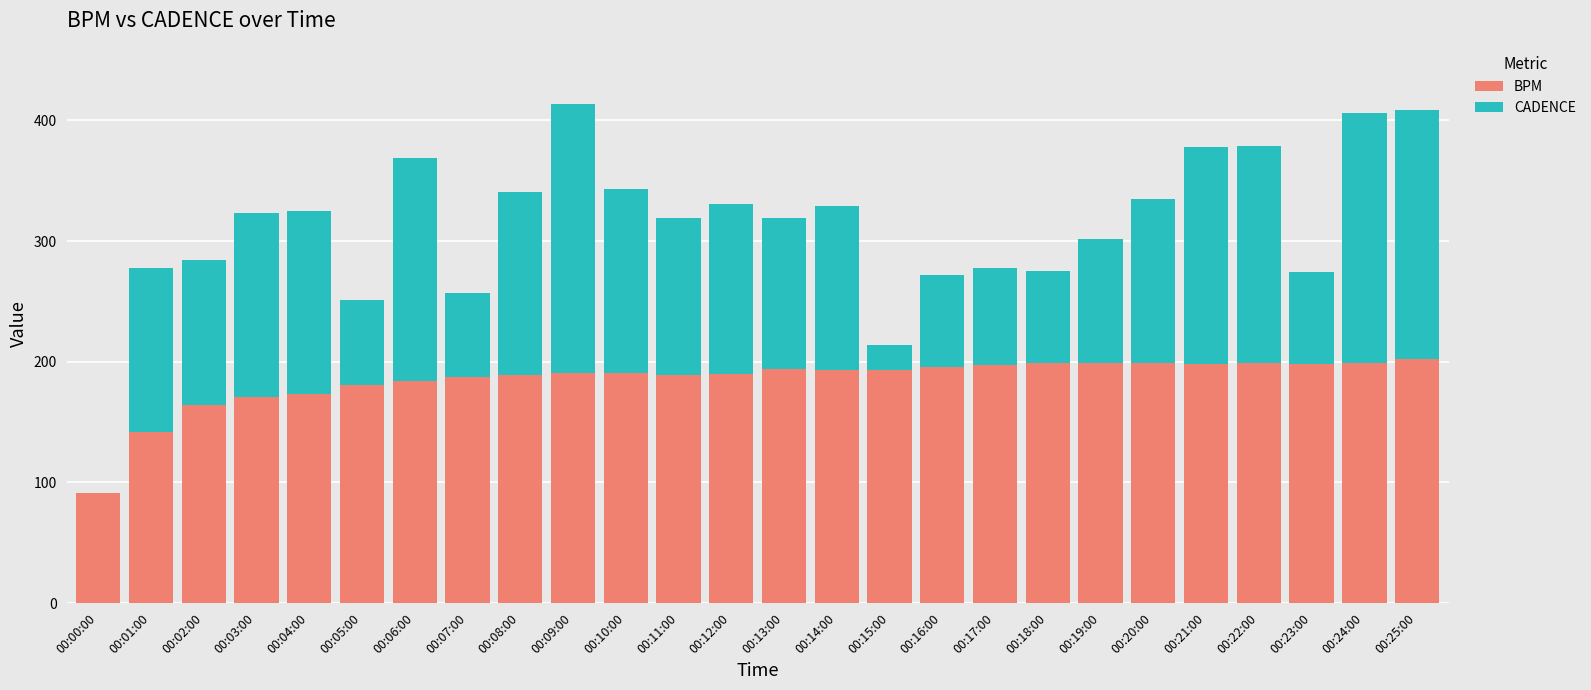

The value of BPM at 00:11:00 is 189. True or false?

True